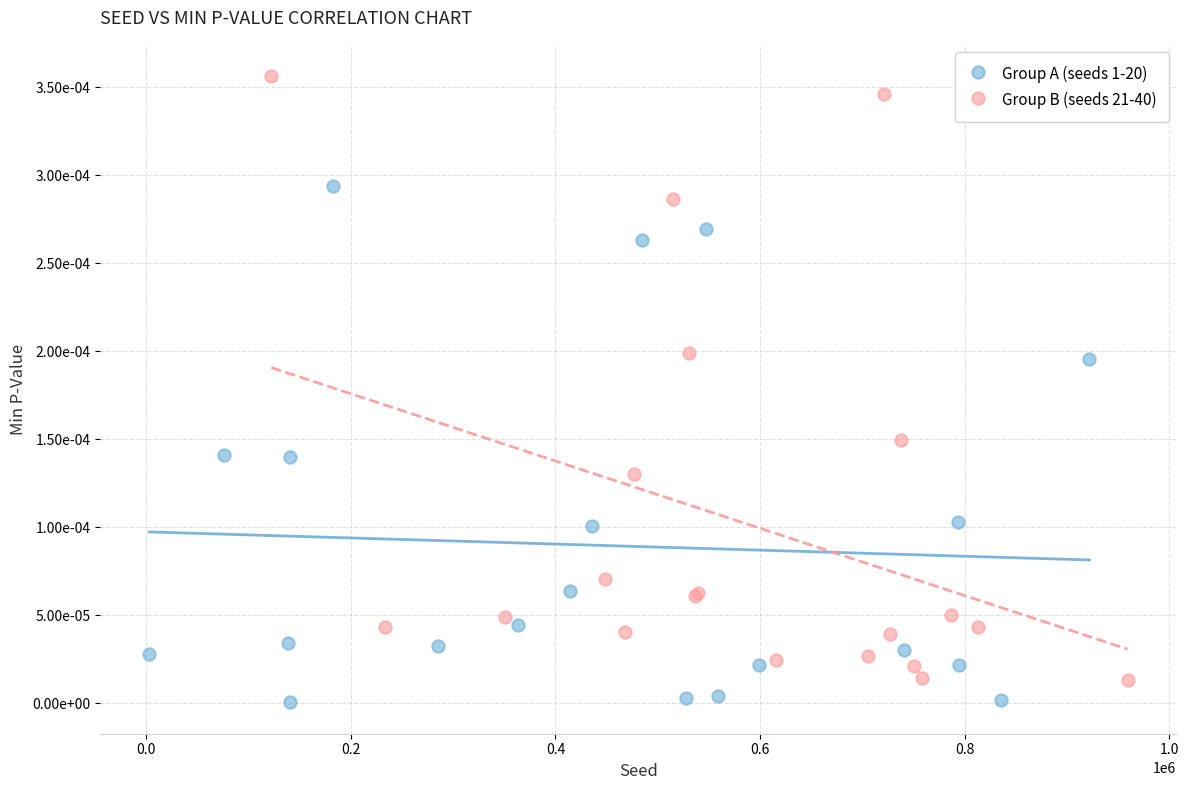

What are all the series names shown in the legend?

Group A (seeds 1-20), Group B (seeds 21-40)